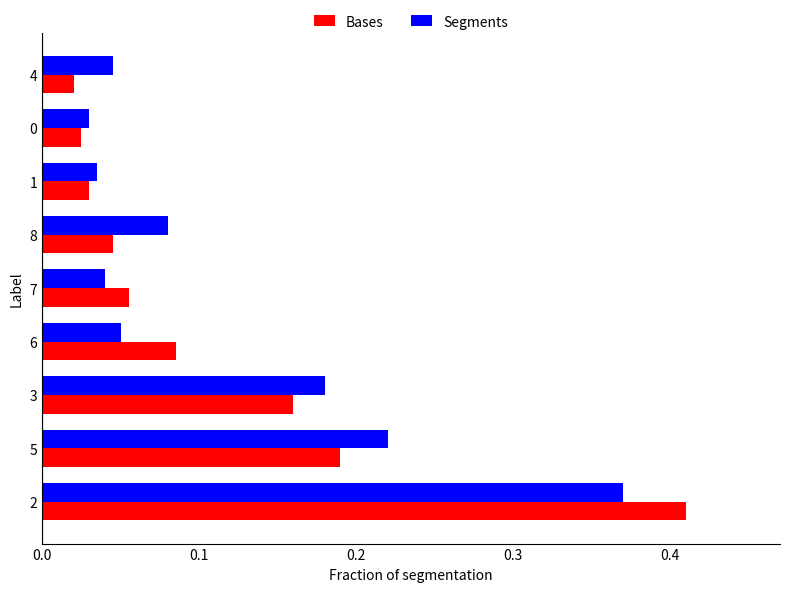

At how many categories does at least one series exceed 0?

9